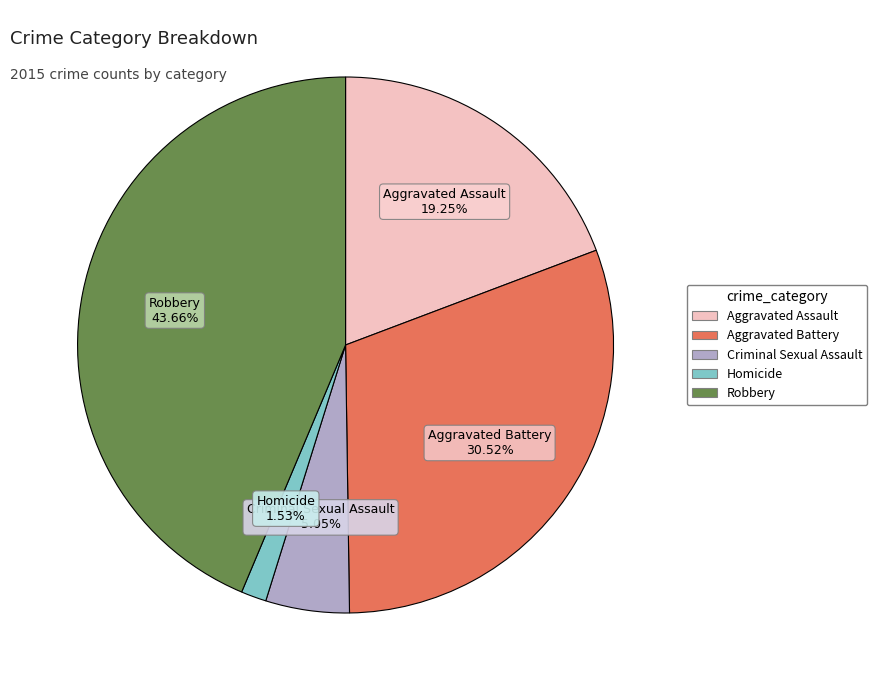

Does Robbery represent more than half of the total?

No